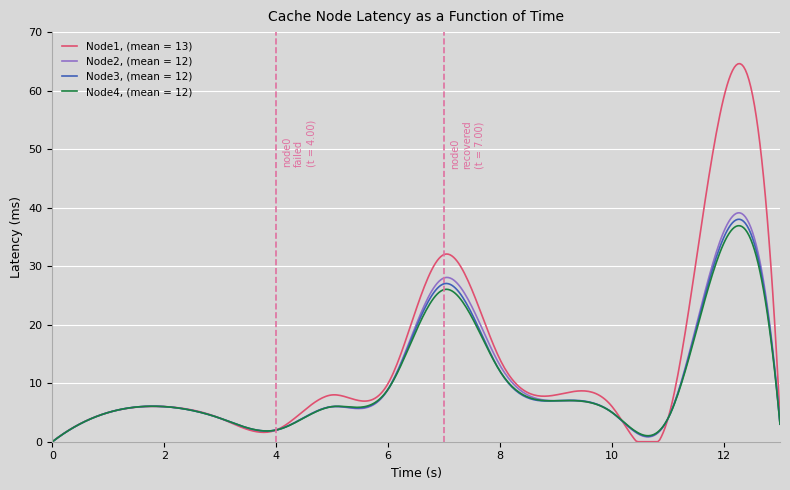

True or false: Node1, (mean = 13) and Node2, (mean = 12) cross at least once.

True